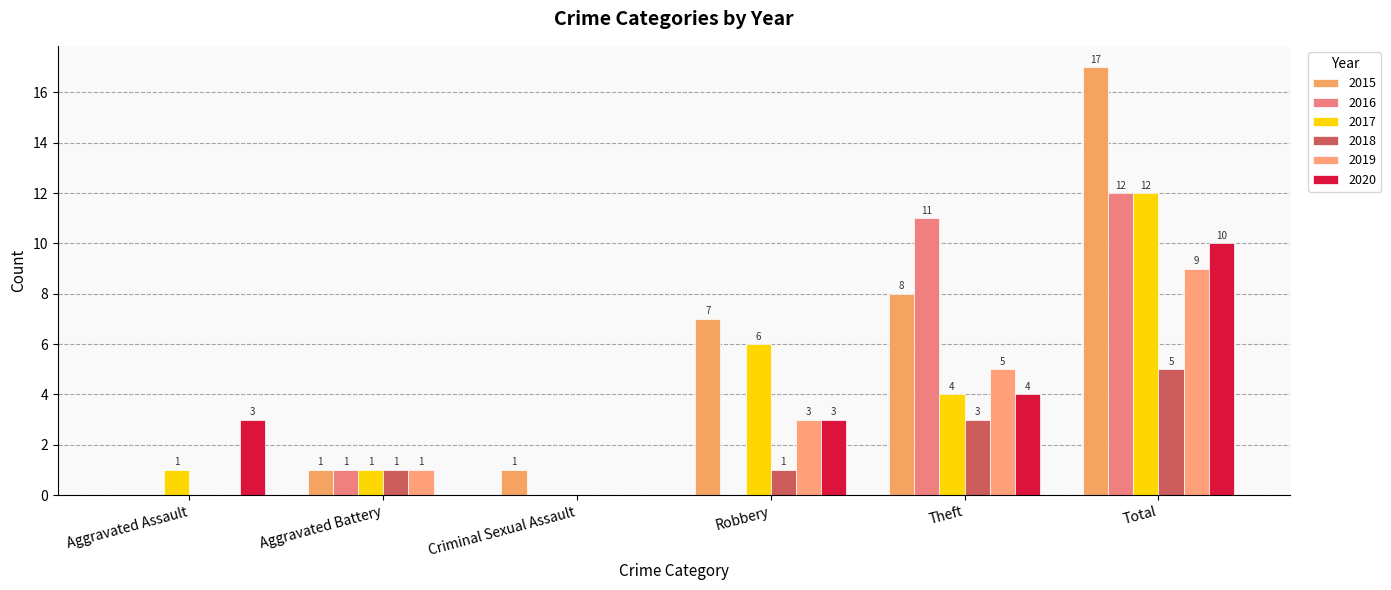

Is it true that 2020 equals 0 at Aggravated Battery?

True